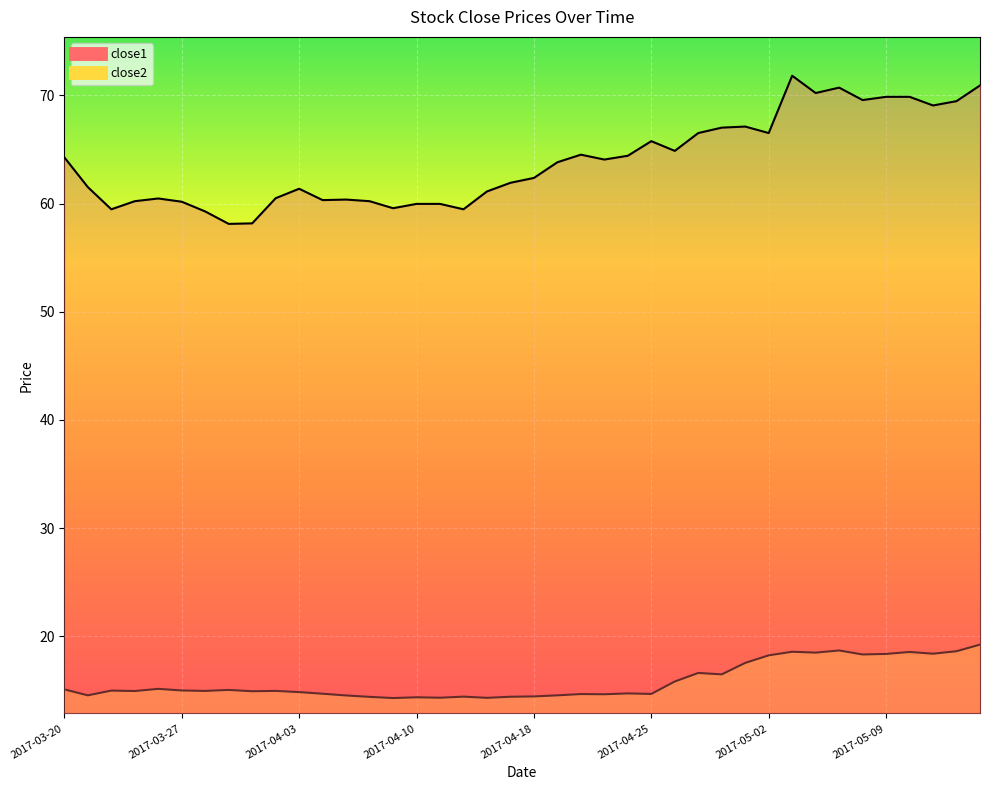

What is the sum of the close1 values at 2017-03-23 and 2017-03-21?

121.8